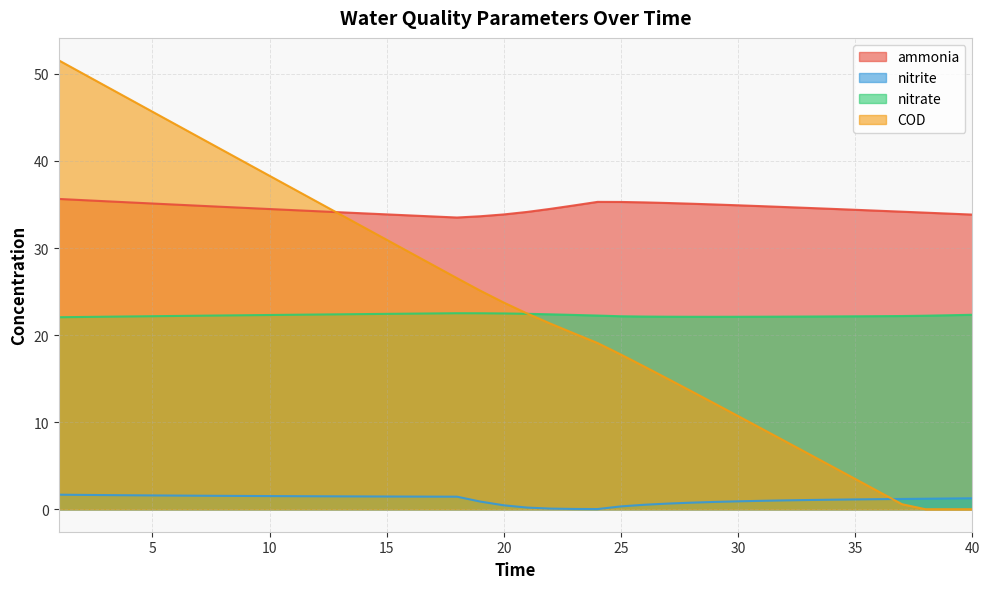

True or false: ammonia has more than 0 interior local peaks.

True